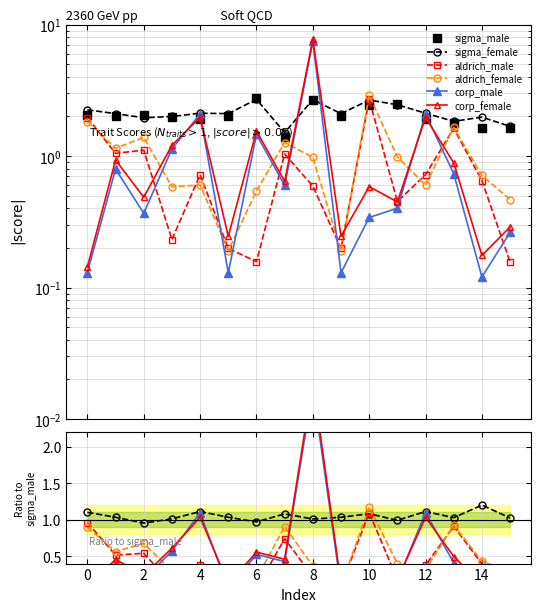

How many lines are shown in the chart?

6